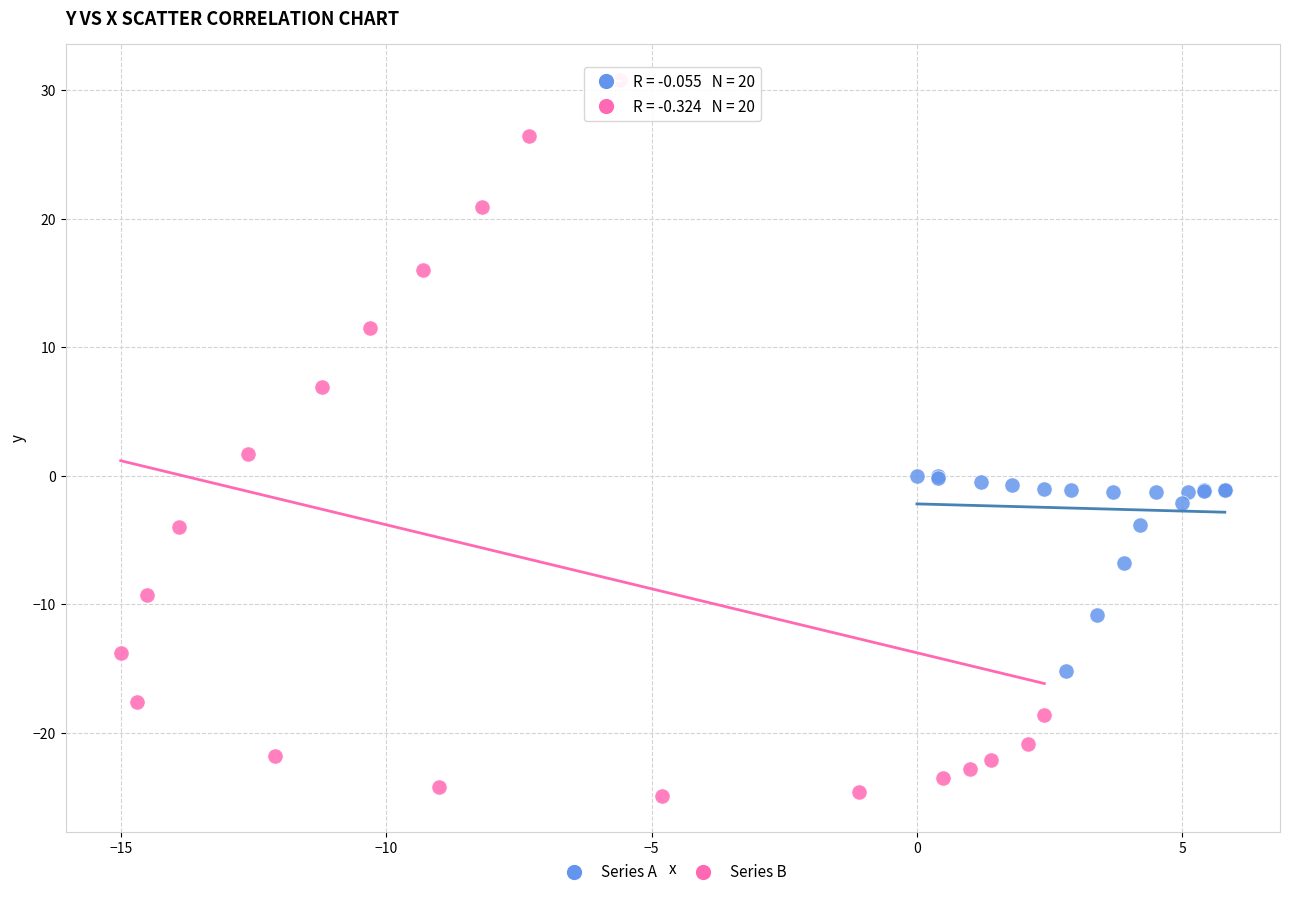

Which series contains the lowest Y value?

Series B